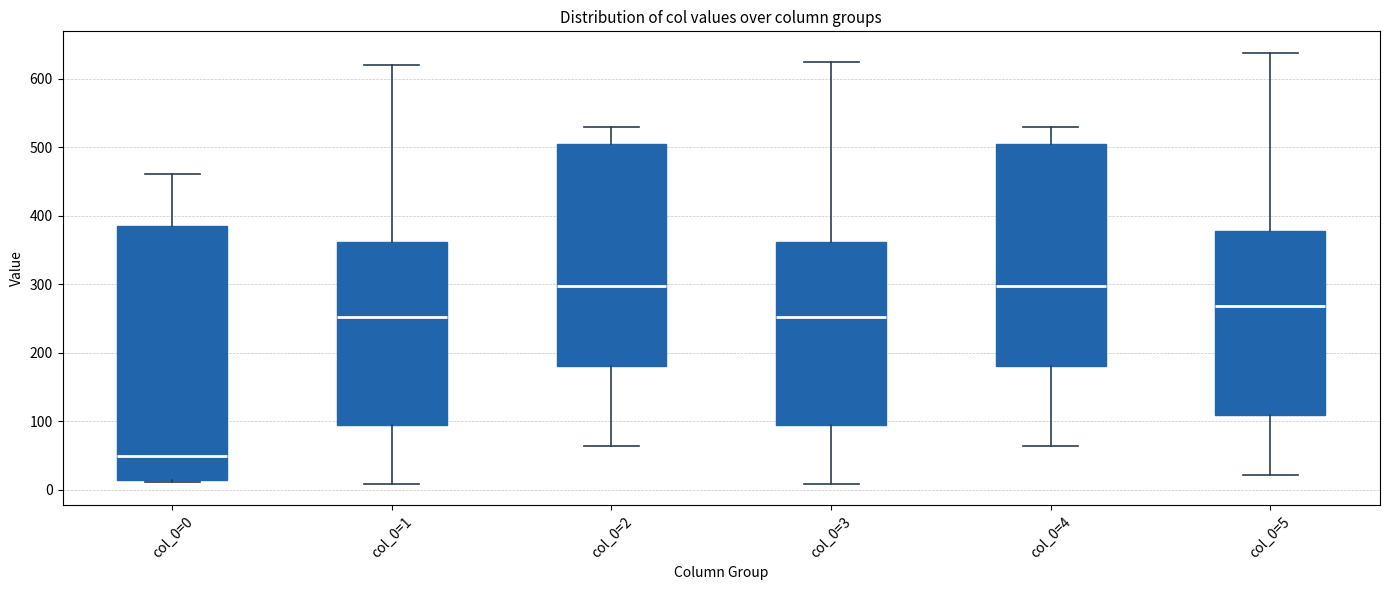

Comparing the boxes themselves (not the whiskers), which one is the tallest?

col_0=0